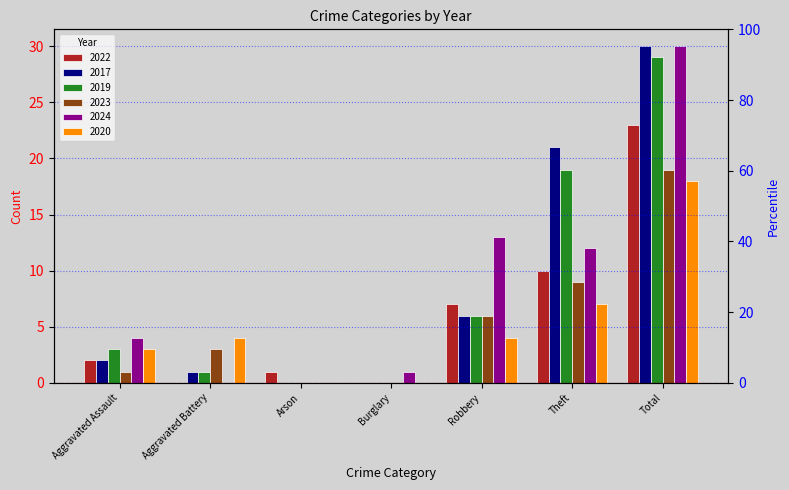

At which label does 2017 first exceed 2?

Robbery